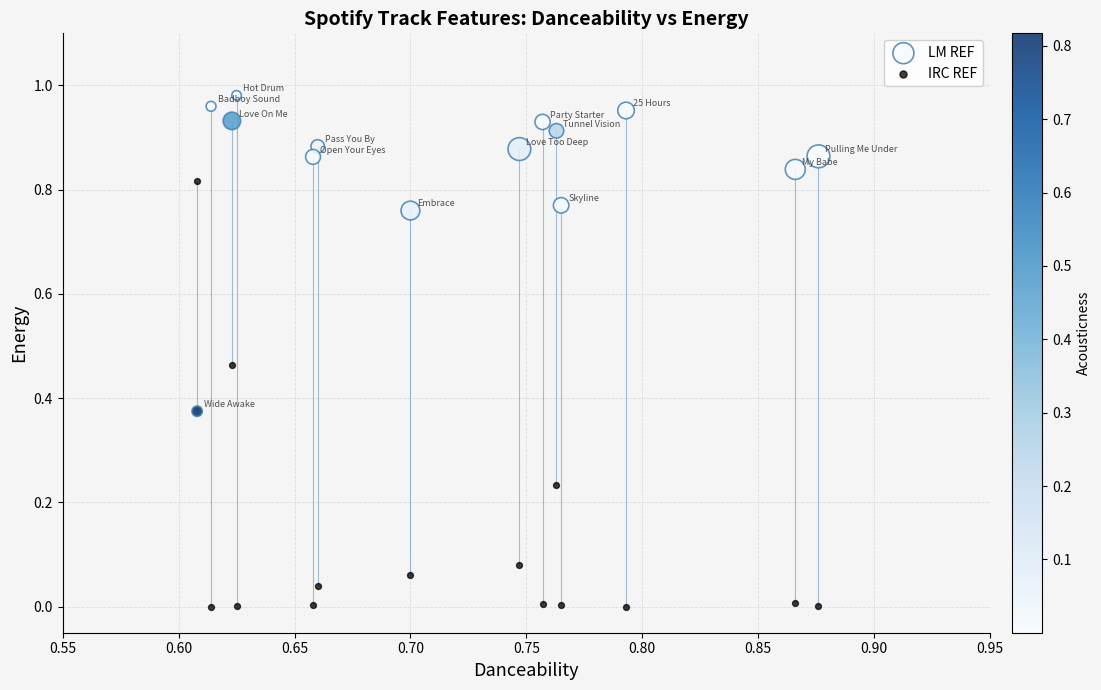

What are all the series names shown in the legend?

LM REF, IRC REF